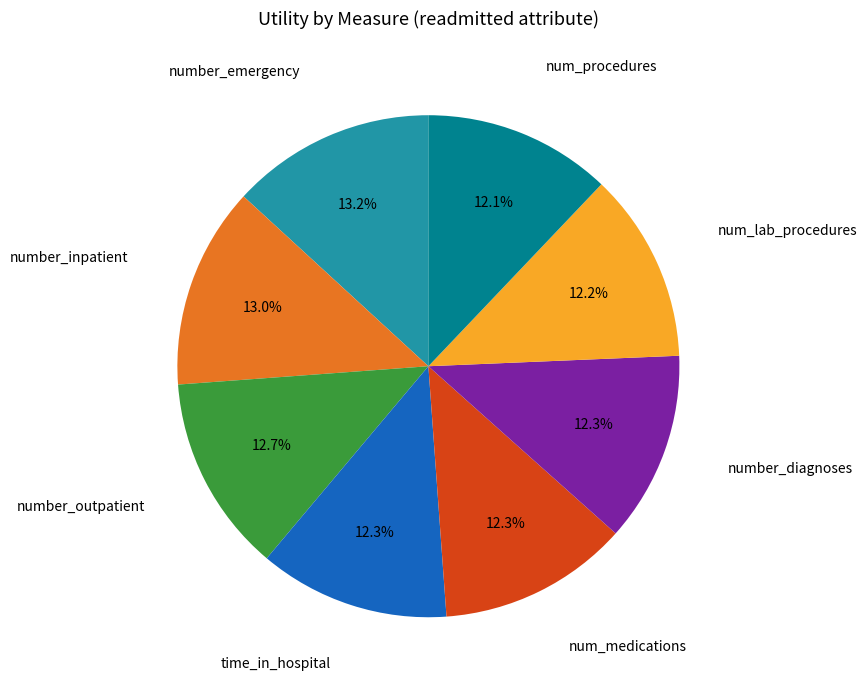

What percentage is the time_in_hospital slice, to the nearest percent?

12%